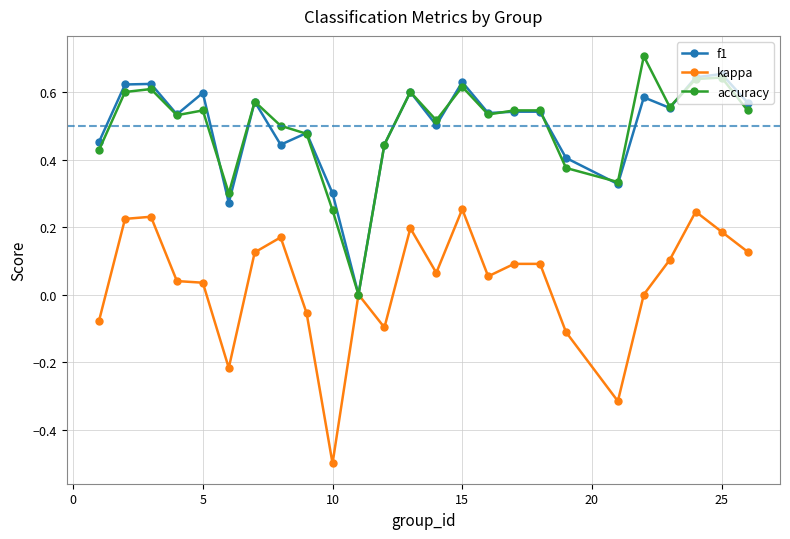

True or false: kappa has more than 0 interior local peaks.

True